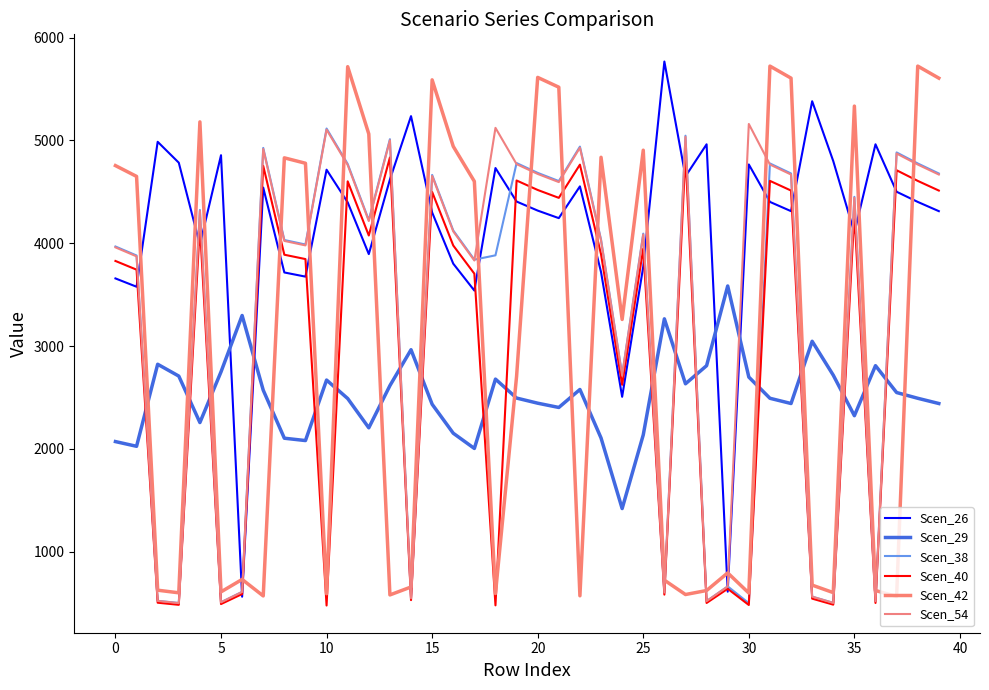

How many lines are shown in the chart?

6